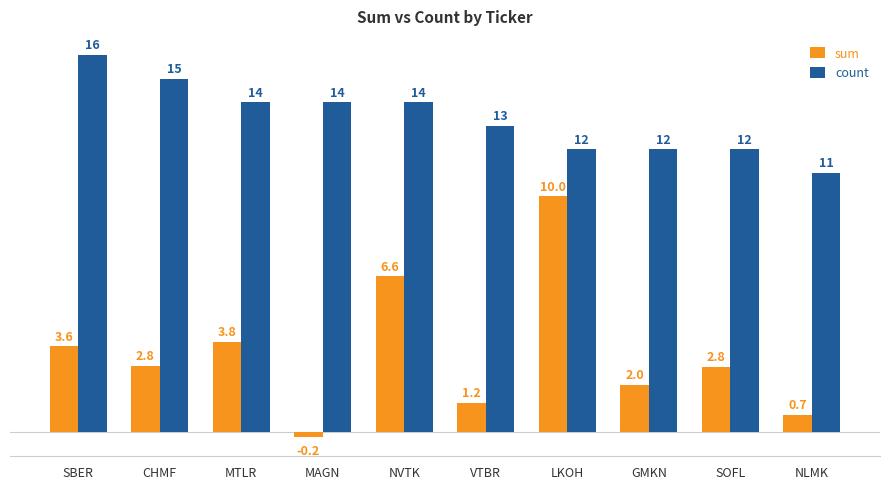

Which label corresponds to the smallest value in the chart?

MAGN